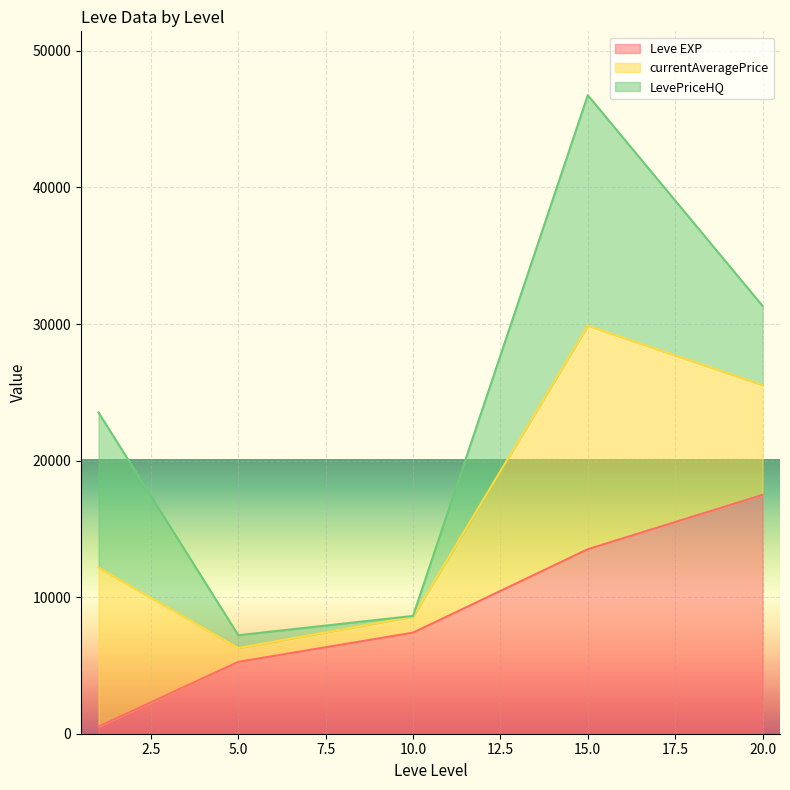

At which category is the sum across all series the highest?

15.0